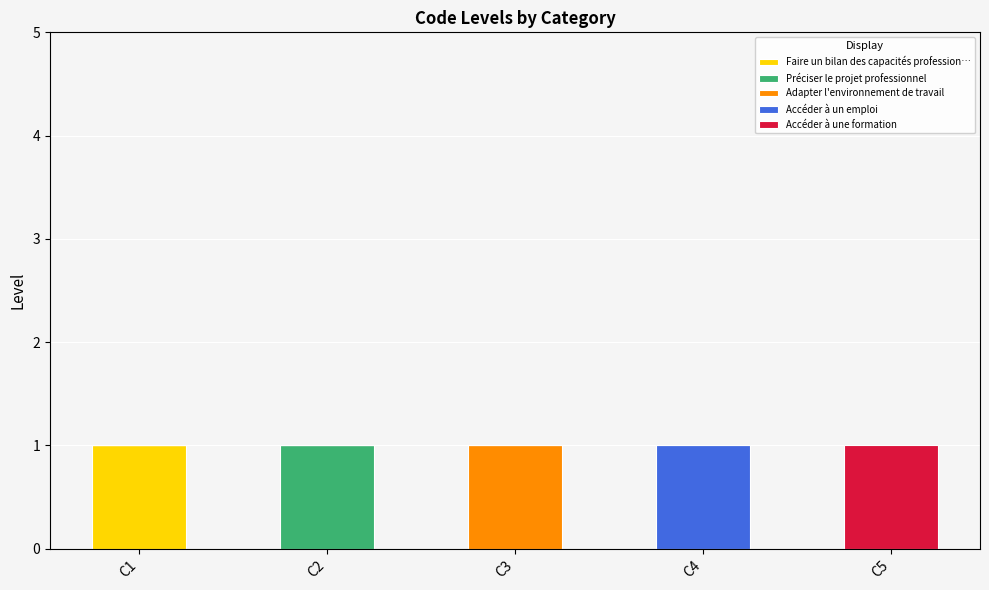

What are all the series names shown in the legend?

Faire un bilan des capacités profession…, Préciser le projet professionnel, Adapter l'environnement de travail, Accéder à un emploi, Accéder à une formation